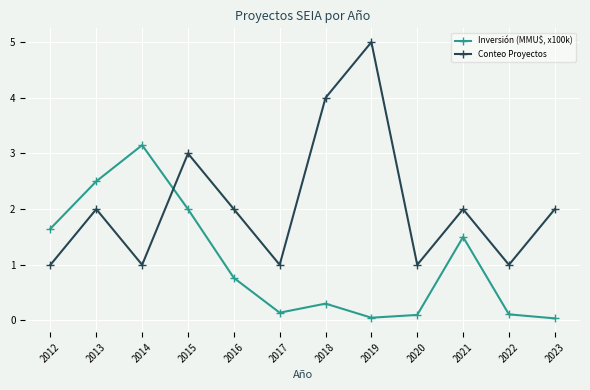

What is the difference between the maximum and second lowest values in the Inversión (MMU$, x100k) series?

3.1